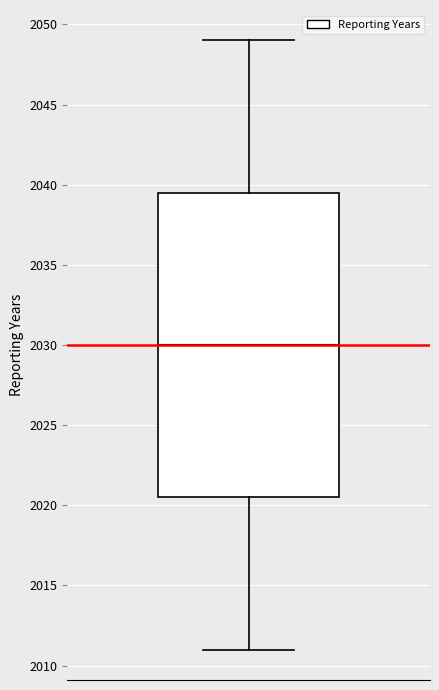

Where does the upper whisker of the box end on the y-axis? The values are not printed on the chart, so give them approximately, as read against the axis.

2049.0